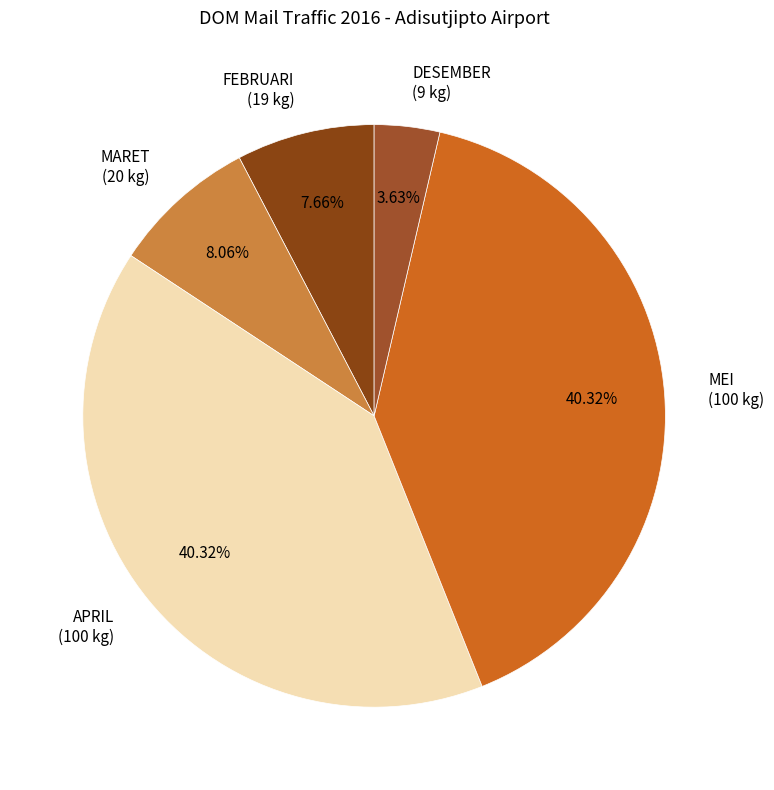

What percentage is the DESEMBER slice, to the nearest percent?

4%